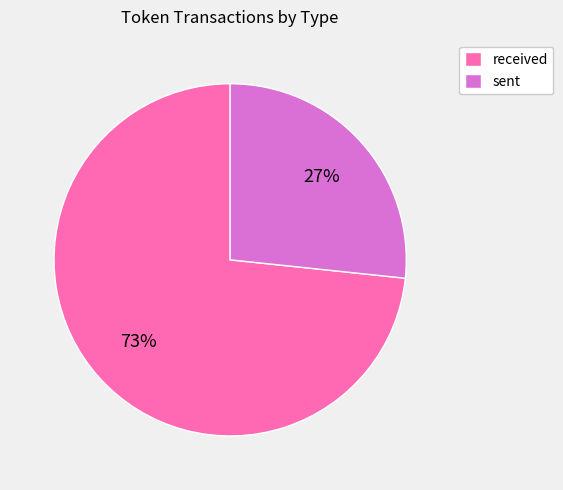

Which category has the smallest portion of the pie?

sent